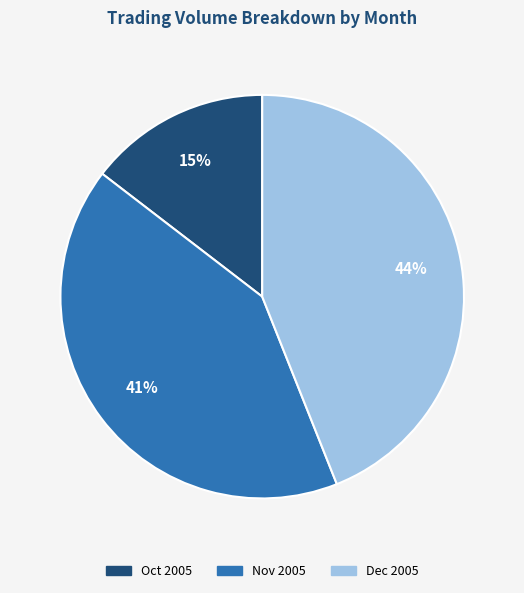

What is the ratio of the value at Oct 2005 to the value at Nov 2005?

0.4